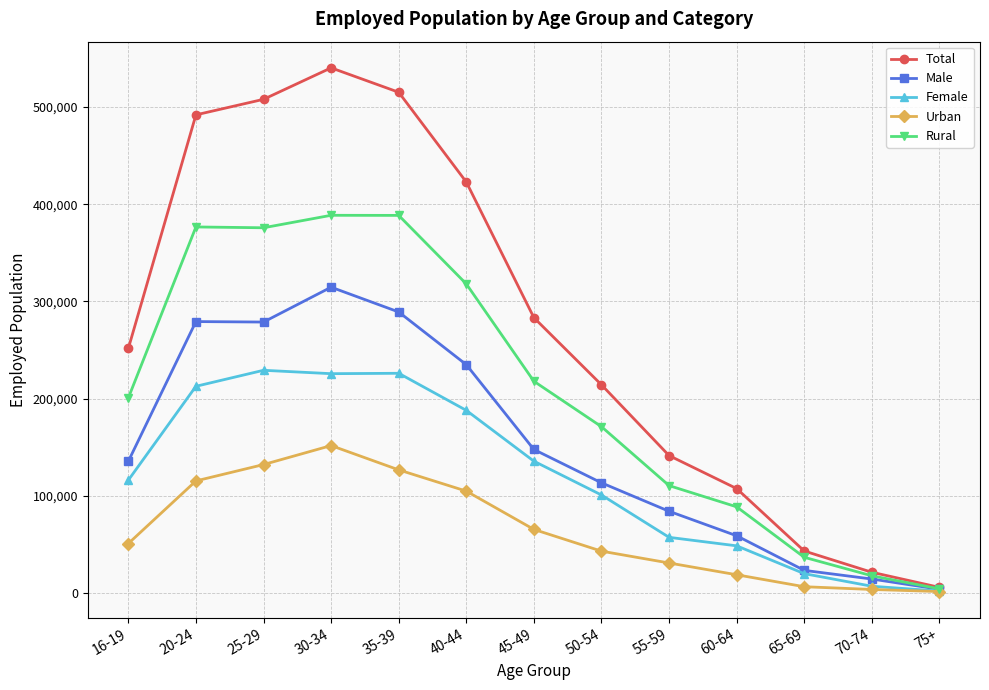

What position from the left is 25-29?

3